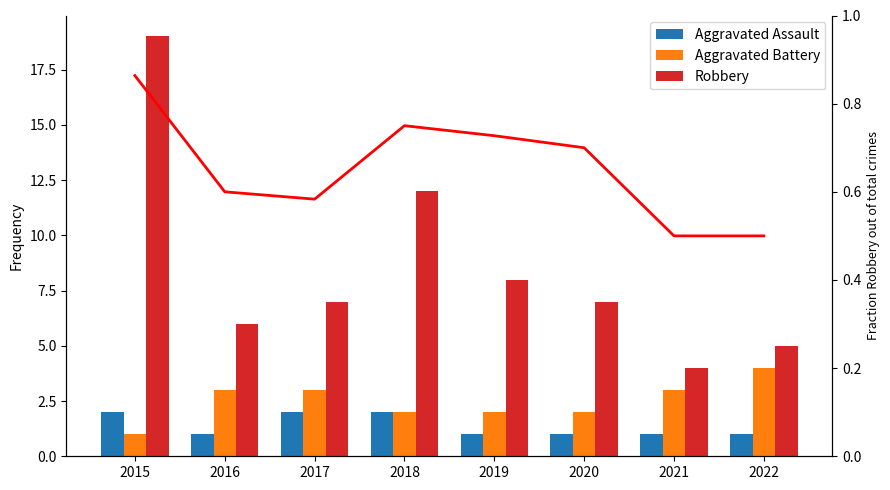

Reading right to left, list all the values displayed in this chart.

Aggravated Assault: 2022=1.0	2021=1.0	2020=1.0	2019=1.0	2018=2.0	2017=2.0	2016=1.0	2015=2.0
Aggravated Battery: 2022=4.0	2021=3.0	2020=2.0	2019=2.0	2018=2.0	2017=3.0	2016=3.0	2015=1.0
Robbery: 2022=5.0	2021=4.0	2020=7.0	2019=8.0	2018=12.0	2017=7.0	2016=6.0	2015=19.0
Fraction Robbery of total: 2022=0.5	2021=0.5	2020=0.7	2019=0.7	2018=0.8	2017=0.6	2016=0.6	2015=0.9